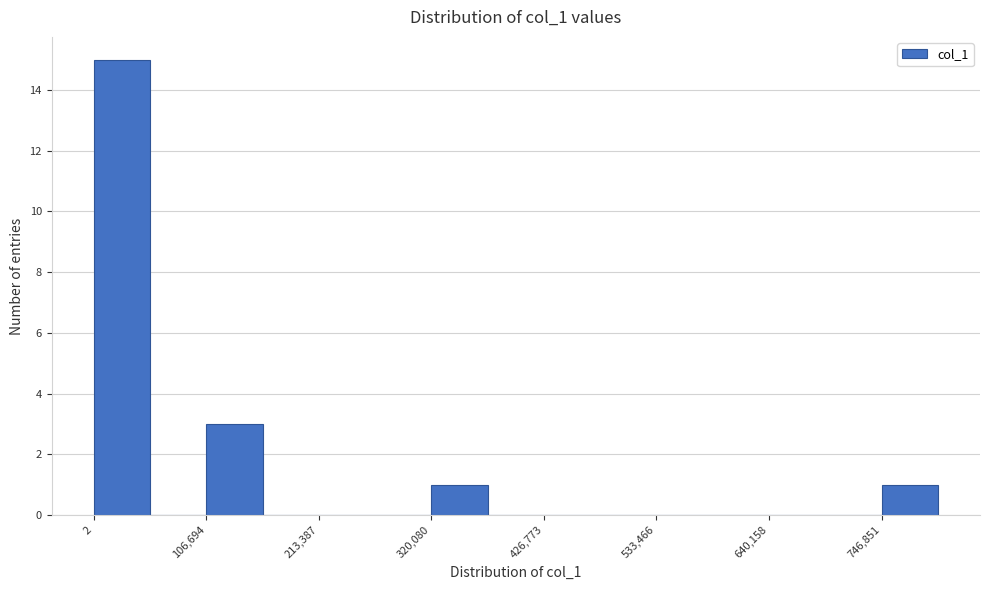

Around what value on the x-axis is the tallest bar? Give the approximate position of its centre, as read against the axis.

20000